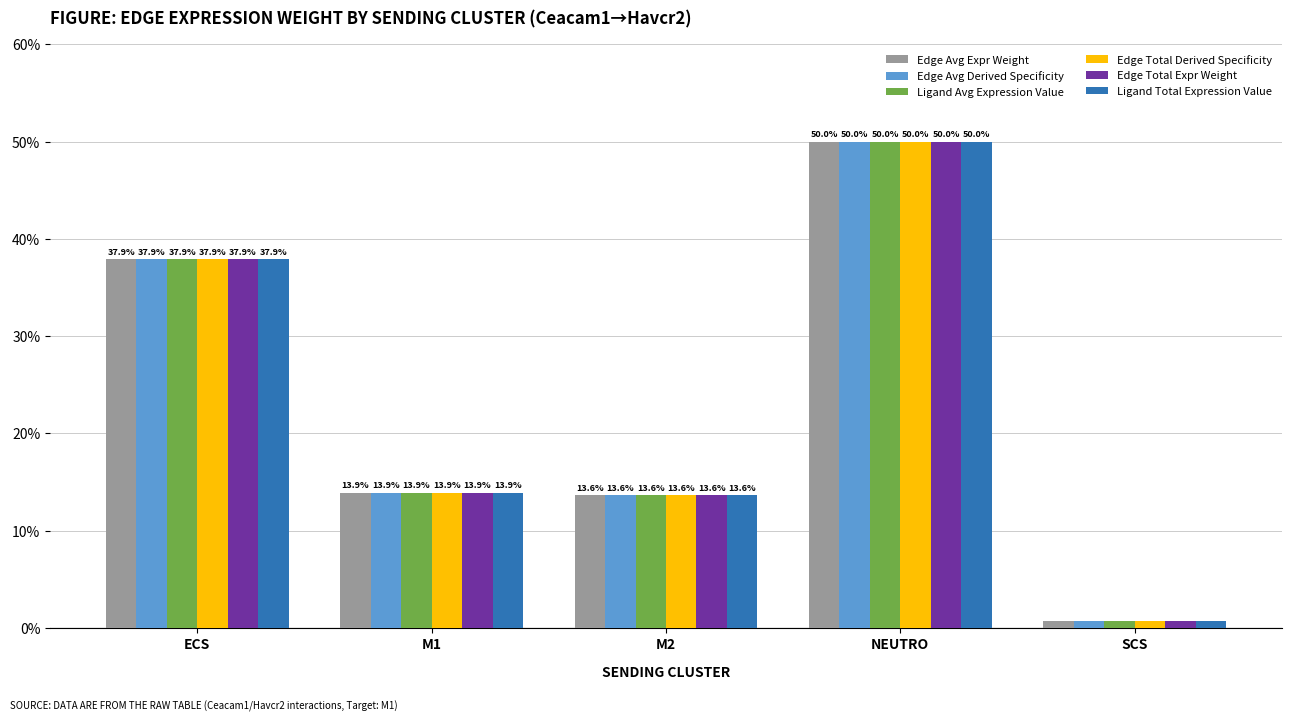

True or false: Ligand Avg Expression Value has a value of 50.0 at NEUTRO.

True